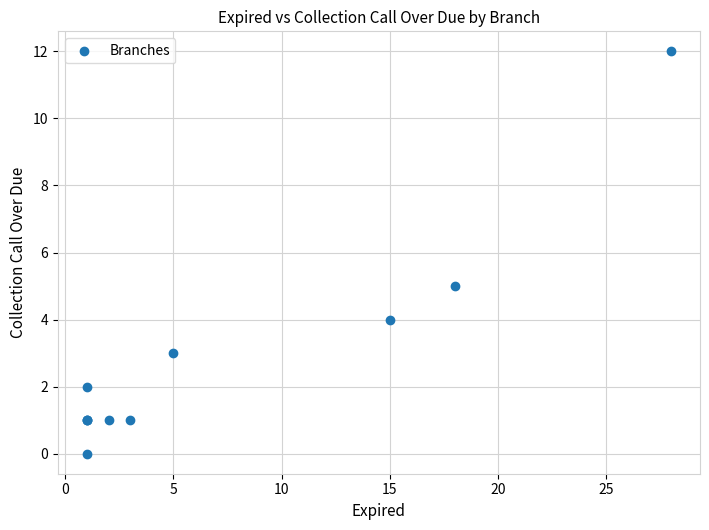

What Y value in the scatter plot is closest to 6?

5